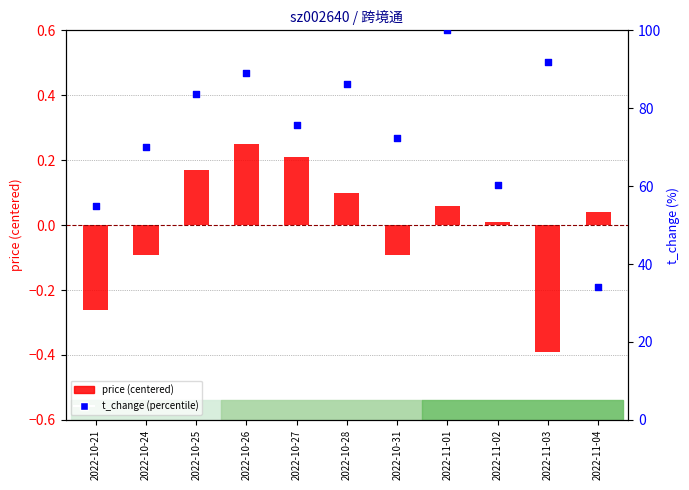

Which series reaches the maximum Y coordinate?

t_change (percentile)